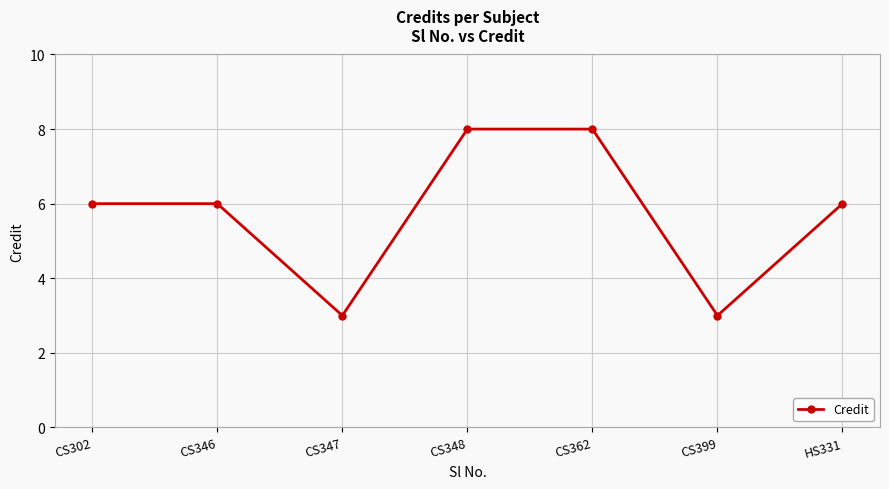

How many points are lower than both their immediate neighbors (excluding endpoints)?

2